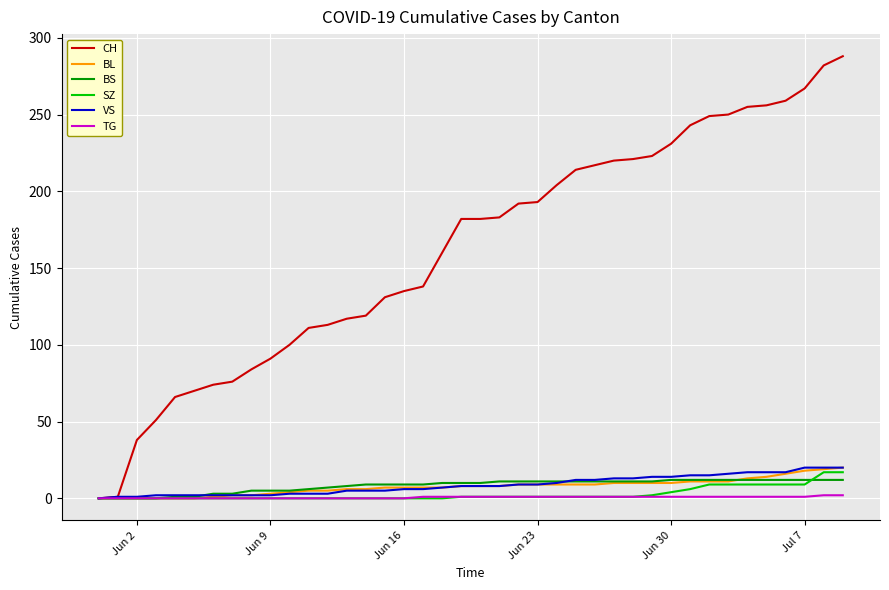

What is the highest value of the BL series?

20